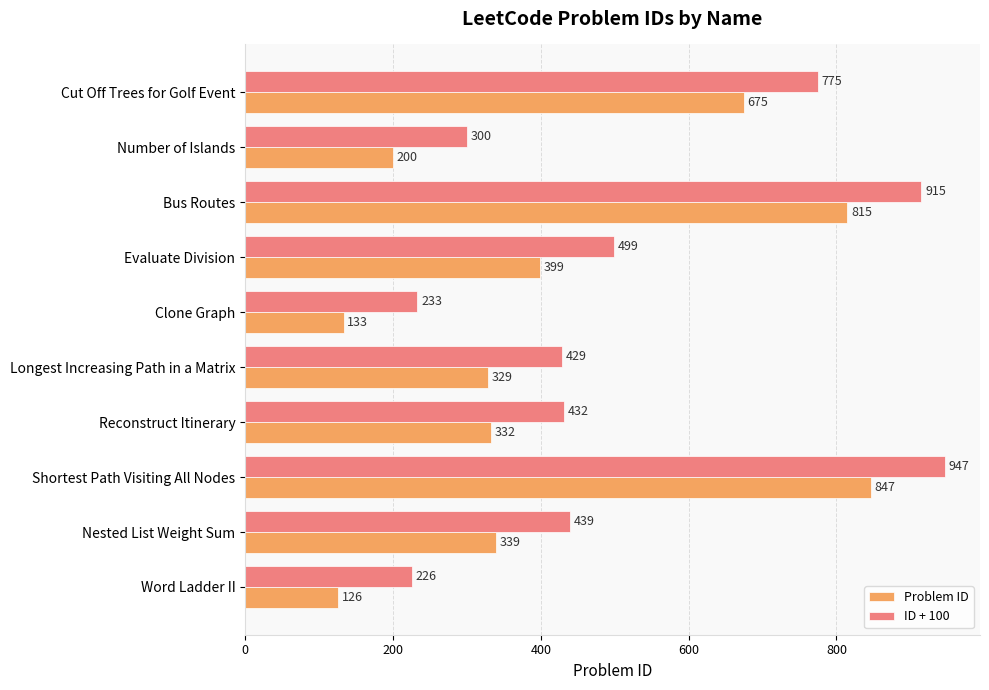

What is the spread (max minus min) of values at Number of Islands?

100